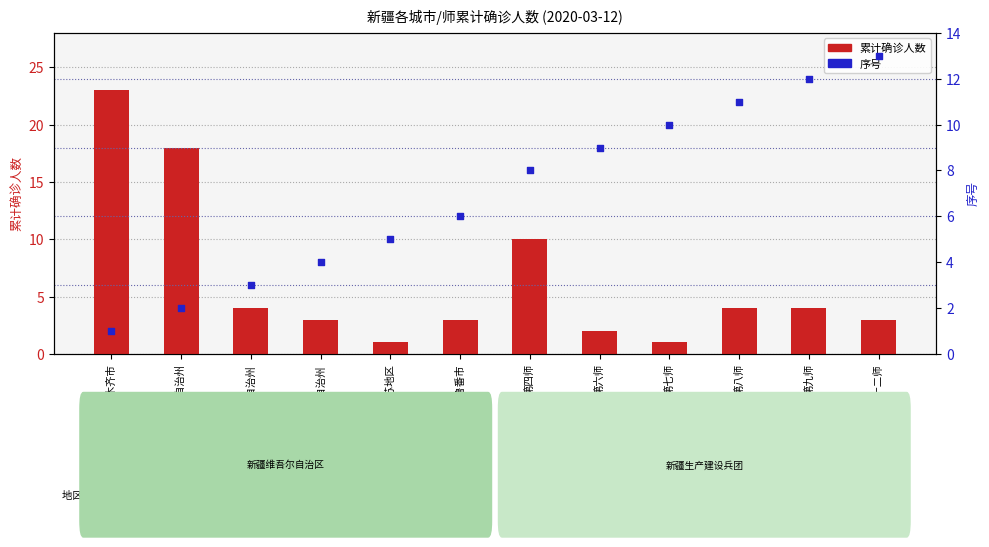

What is the total value across all series at 伊犁哈萨克自治州?

20